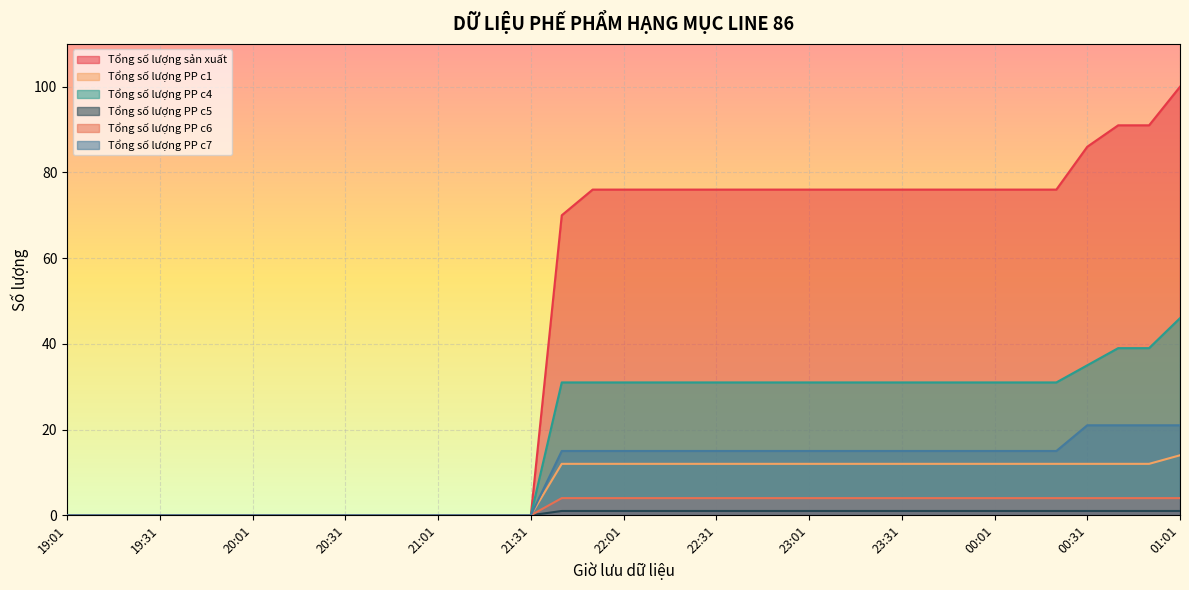

How many values in the Tổng số lượng PP c4 series exceed 31?

4